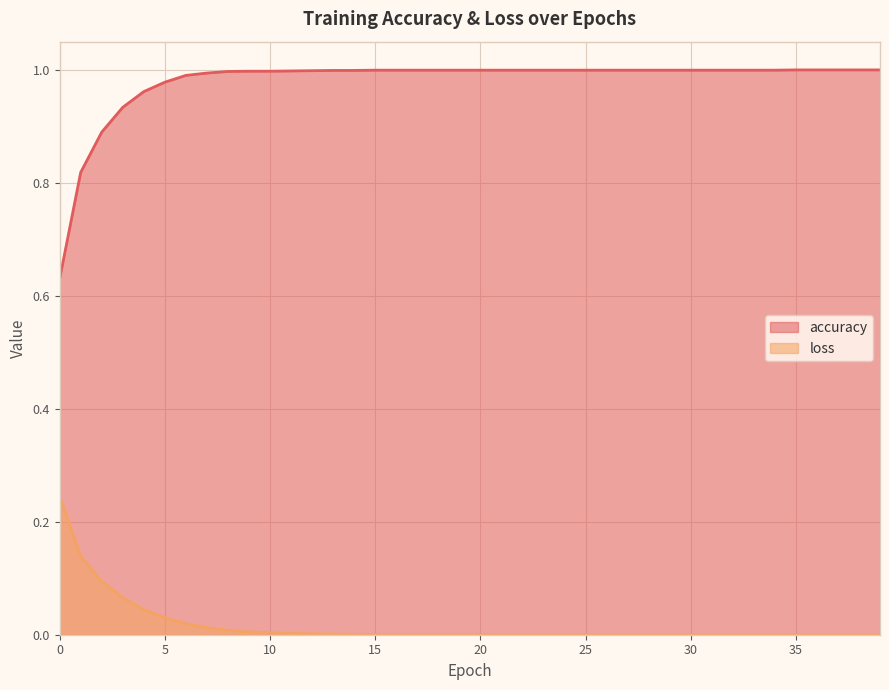

What is the sum of all accuracy values?

39.2